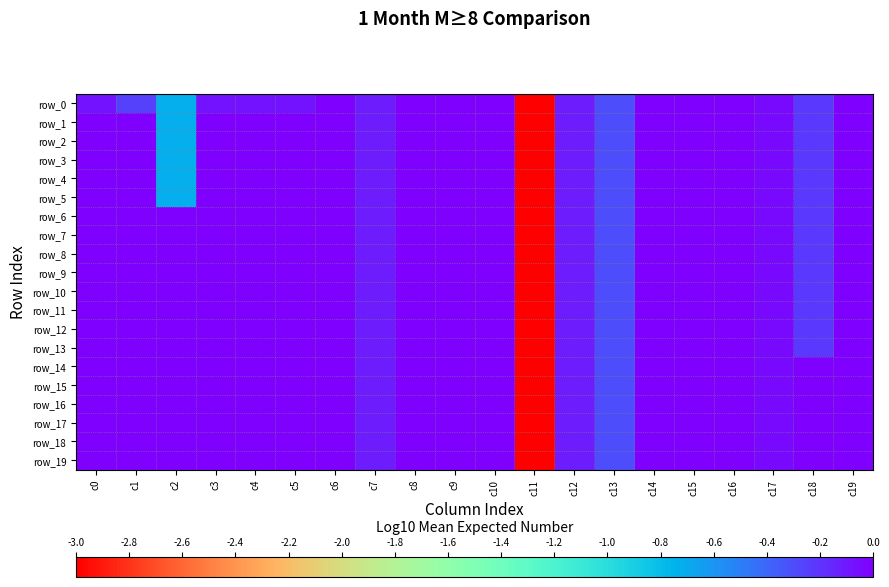

Count the number of categories in the chart.

20